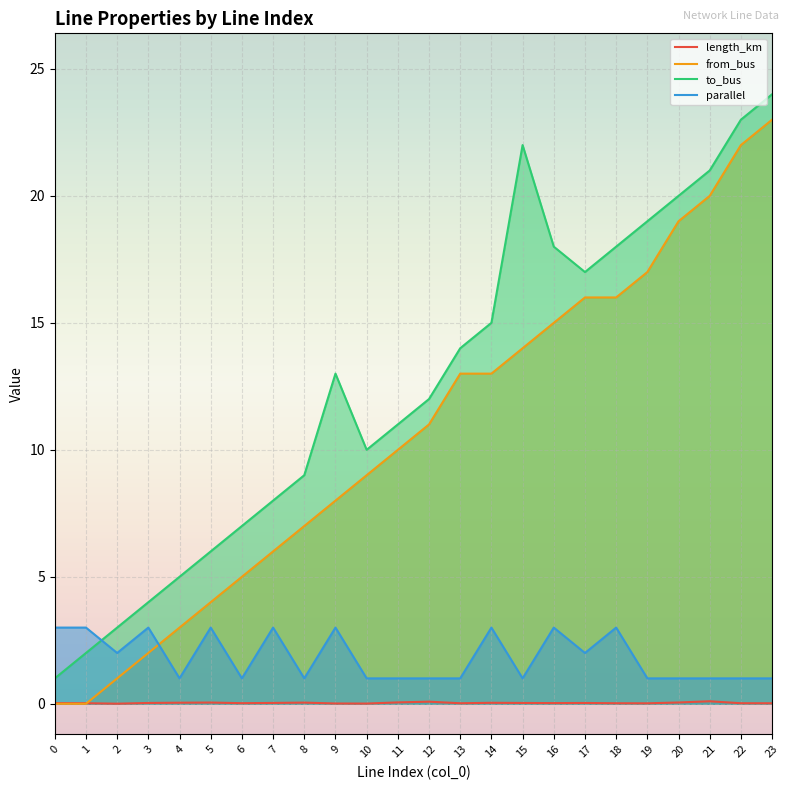

At 21, list the series in order from largest to smallest.

to_bus, from_bus, parallel, length_km